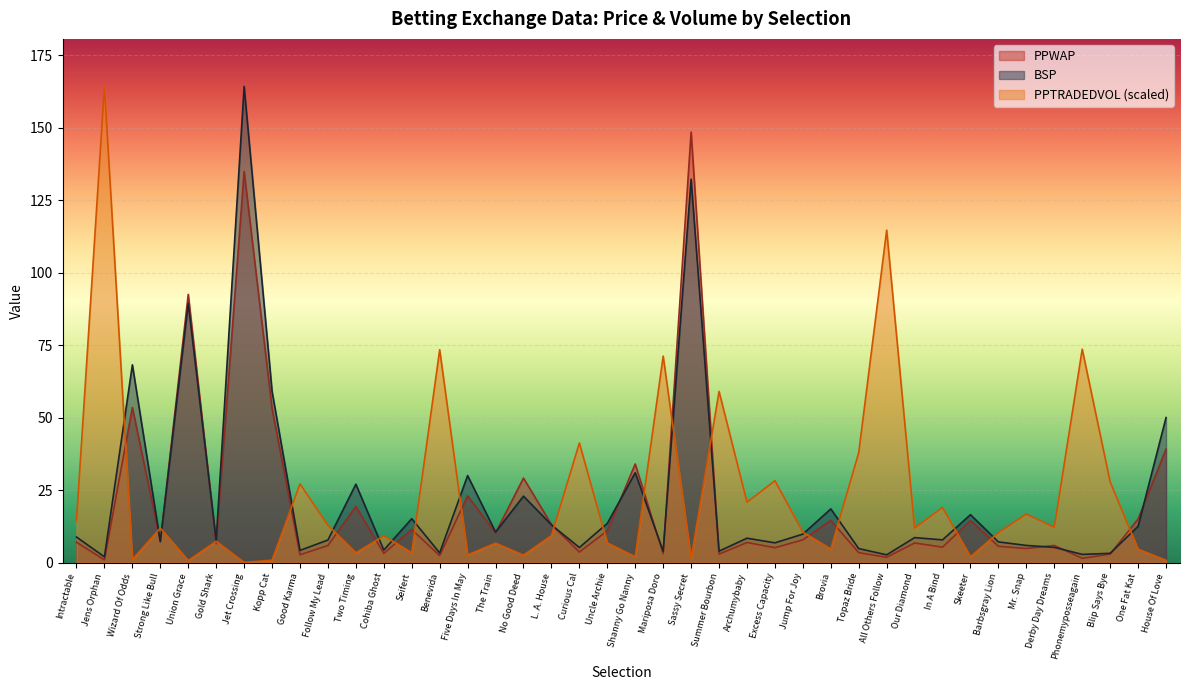

Reading left to right, transcribe all the data shown in this chart.

PPWAP: 7.0	0.9	53.5	7.3	92.5	6.5	134.9	53.1	2.7	5.9	19.3	3.2	11.4	2.4	23.0	10.2	29.1	13.1	3.6	11.0	34.0	3.1	148.5	2.9	6.9	5.1	7.8	14.5	3.4	1.8	6.8	5.3	14.5	5.6	4.8	5.9	1.5	2.9	15.0	39.1
BSP: 8.8	2.0	68.2	7.2	89.4	7.6	164.2	59.0	4.2	7.8	27.0	4.3	15.1	3.3	30.0	10.5	22.9	13.0	5.2	13.5	31.0	3.9	132.2	3.9	8.4	6.8	9.8	18.5	4.8	2.7	8.6	7.8	16.5	7.1	5.9	5.2	2.8	3.2	12.5	50.0
PPTRADEDVOL: 14.4	164.2	1.1	11.9	0.7	7.3	0.0	0.8	27.1	12.8	3.4	9.2	3.4	73.4	2.6	6.7	2.5	9.3	41.2	6.8	2.0	71.2	1.4	59.0	20.8	28.2	10.5	4.7	37.9	114.7	11.9	19.0	2.0	10.3	16.7	12.2	73.6	27.8	4.6	0.8